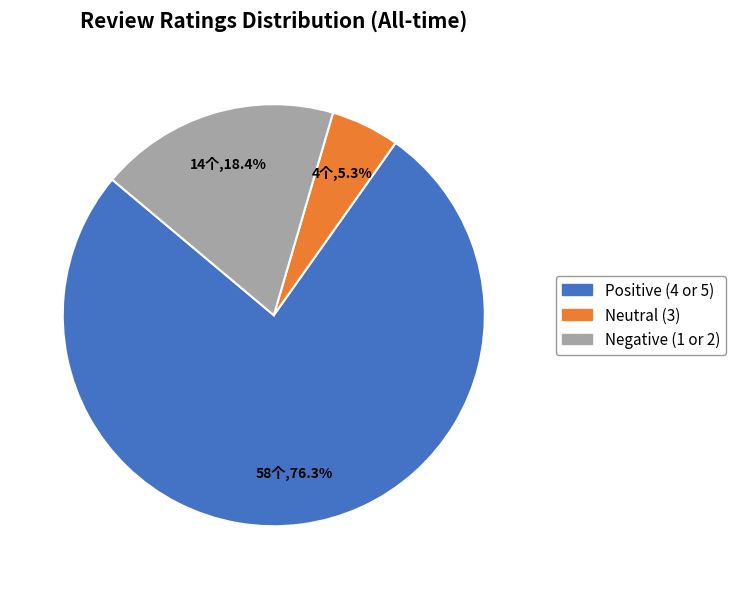

Rank the categories by value from lowest to highest.

Neutral (3), Negative (1 or 2), Positive (4 or 5)